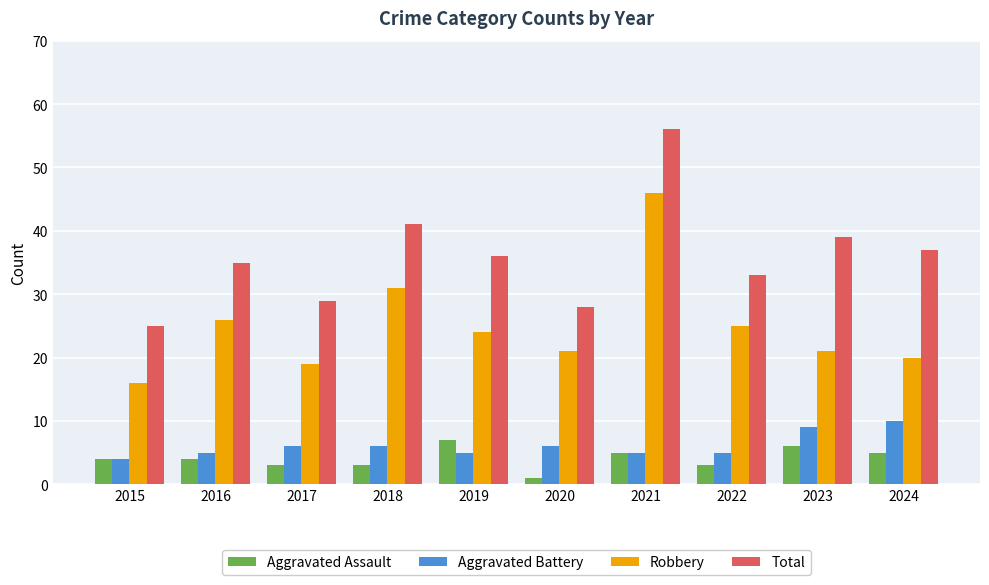

How many series are shown in this chart?

4